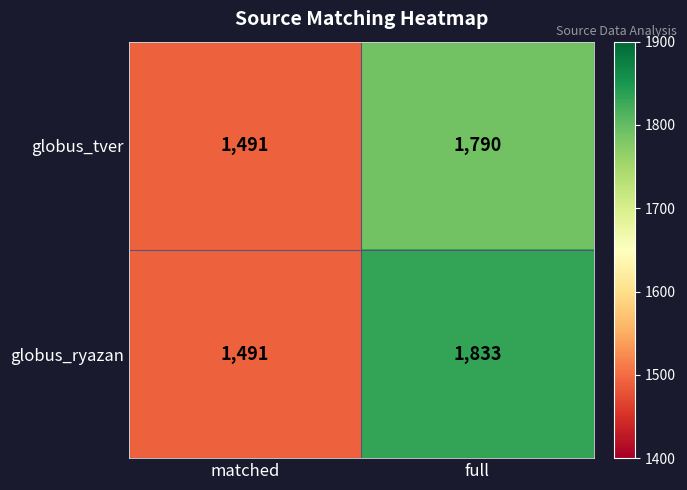

What value does the globus_ryazan series have at full, to the nearest 5?

1835